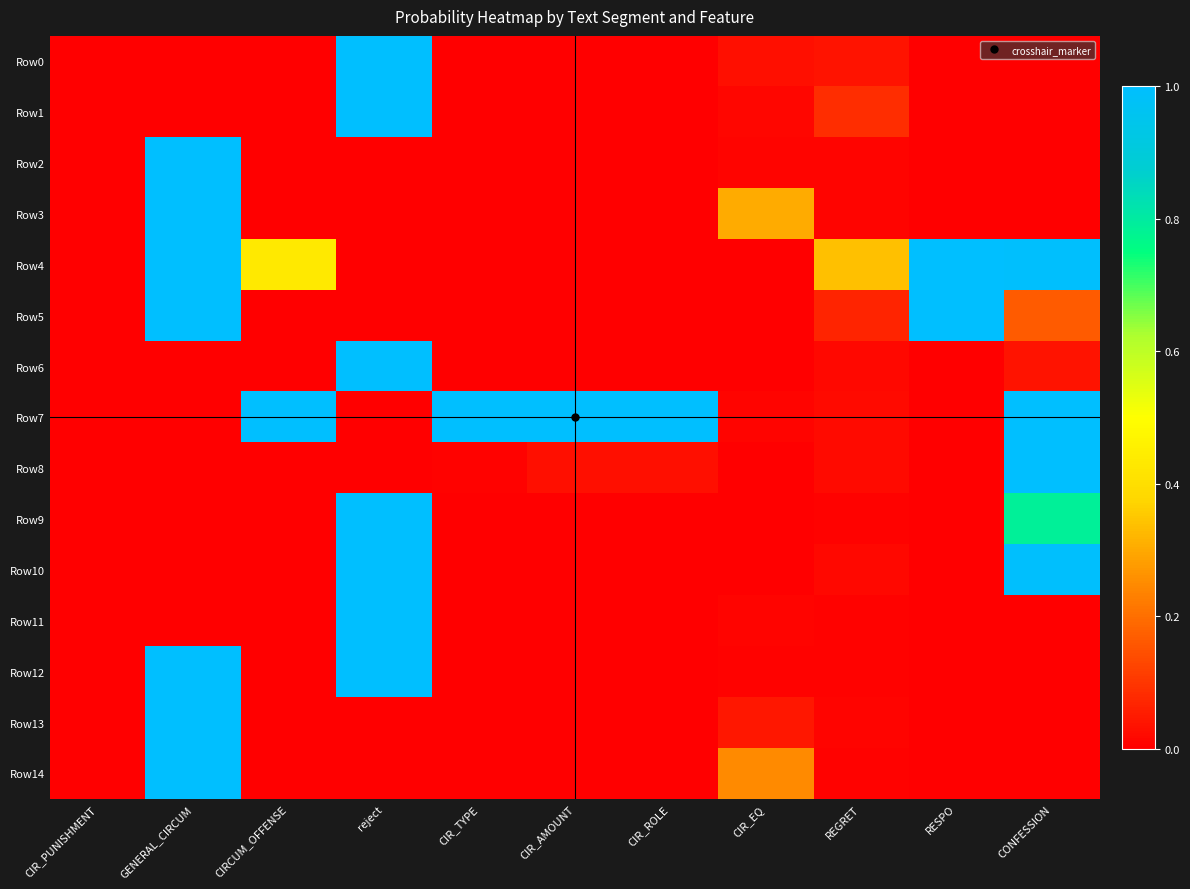

At which category is the sum across all series the highest?

GENERAL_CIRCUM